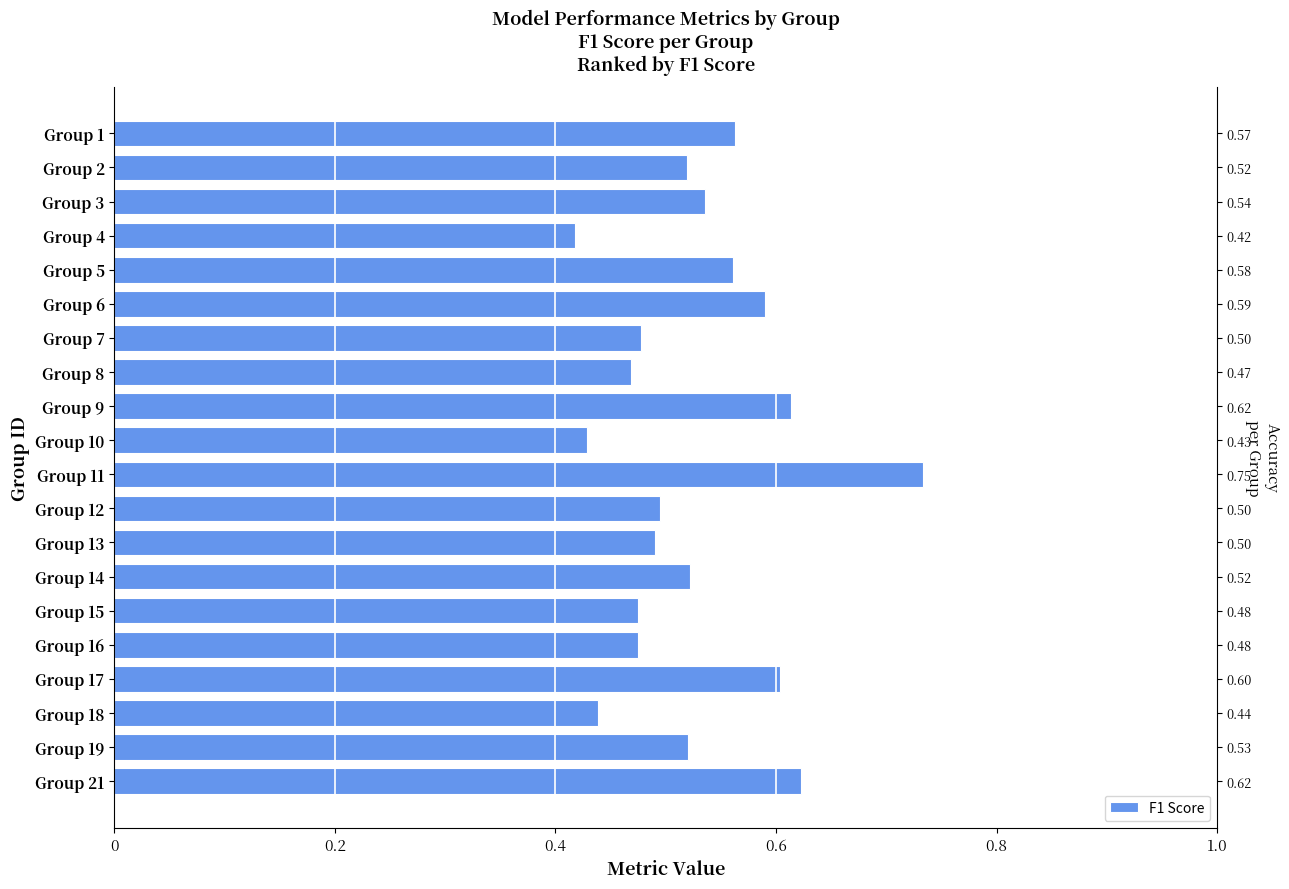

The value at Group 6 is 0.8. True or false?

False